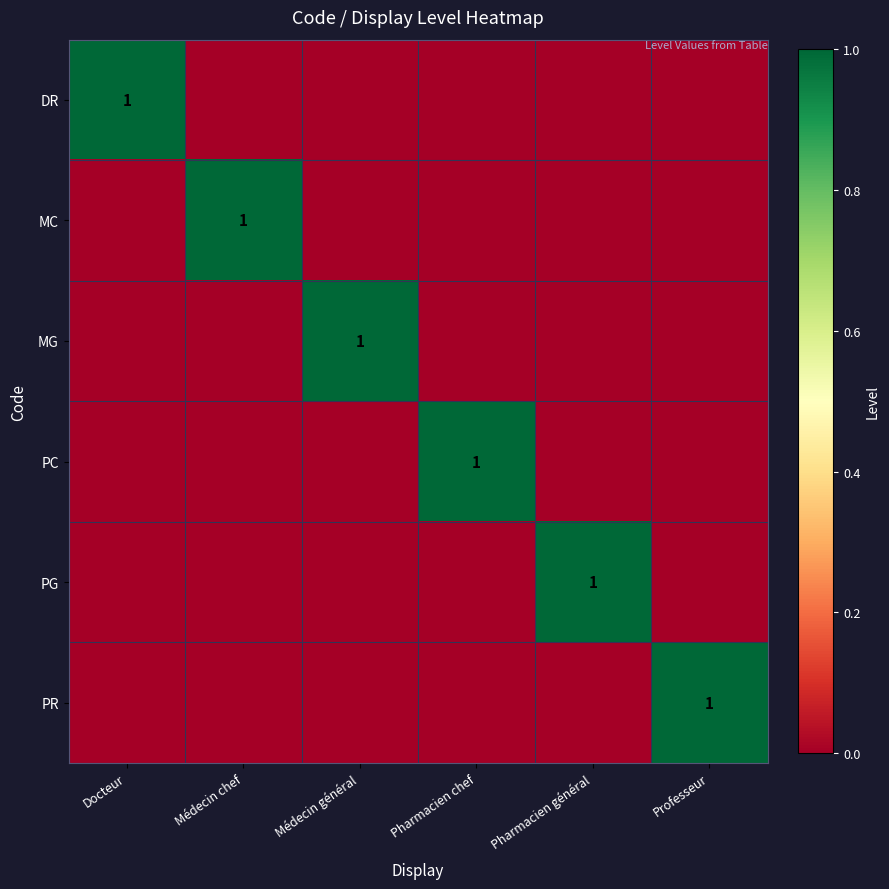

Rank the series by their maximum value, from lowest to highest.

DR, MC, MG, PC, PG, PR